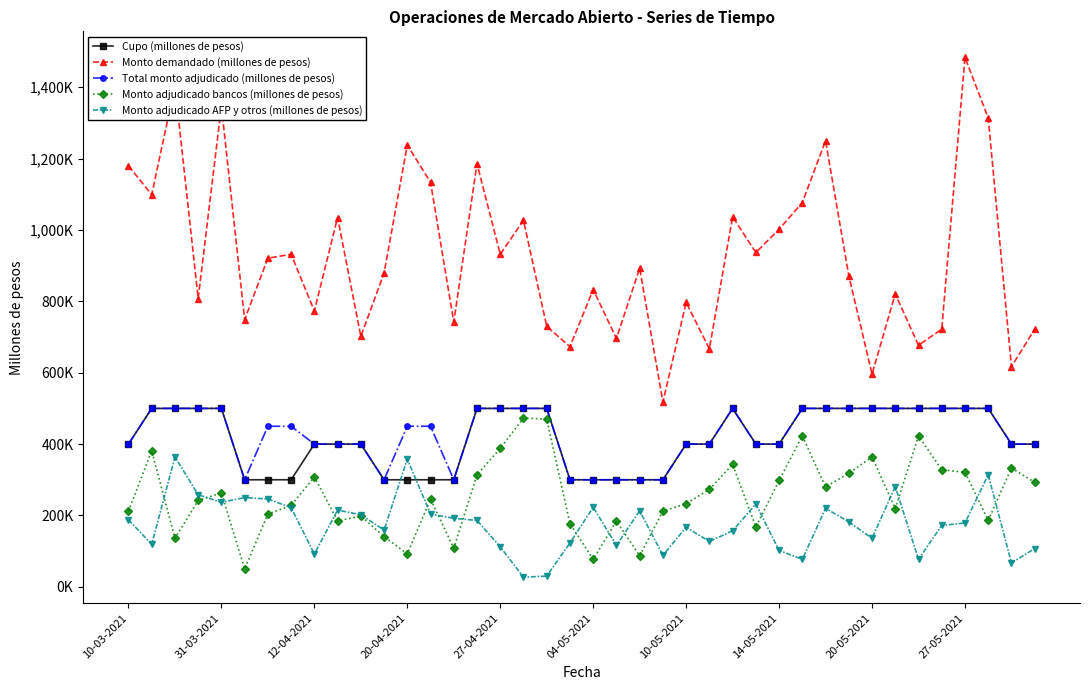

What are all the series names shown in the legend?

Cupo (millones de pesos), Monto demandado (millones de pesos), Total monto adjudicado (millones de pesos), Monto adjudicado bancos (millones de pesos), Monto adjudicado AFP y otros (millones de pesos)